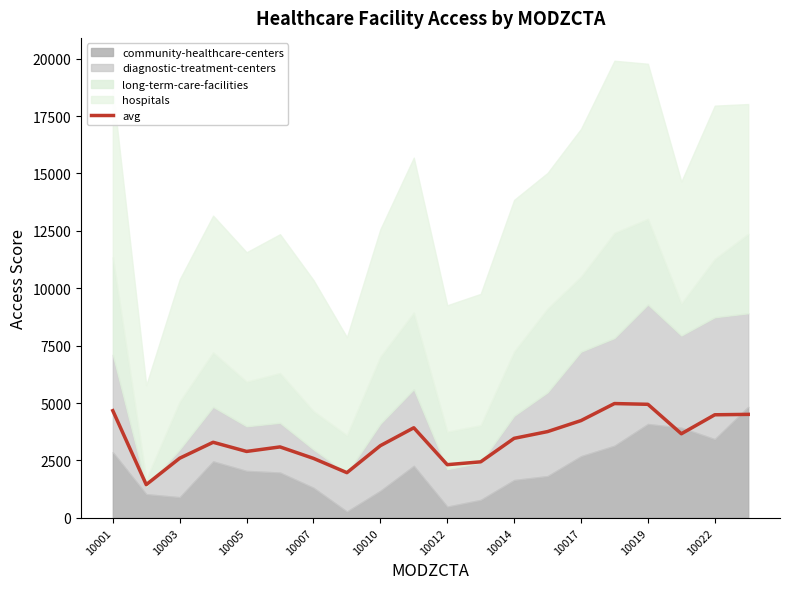

True or false: avg has a value of 1257.7 at 10003.

False